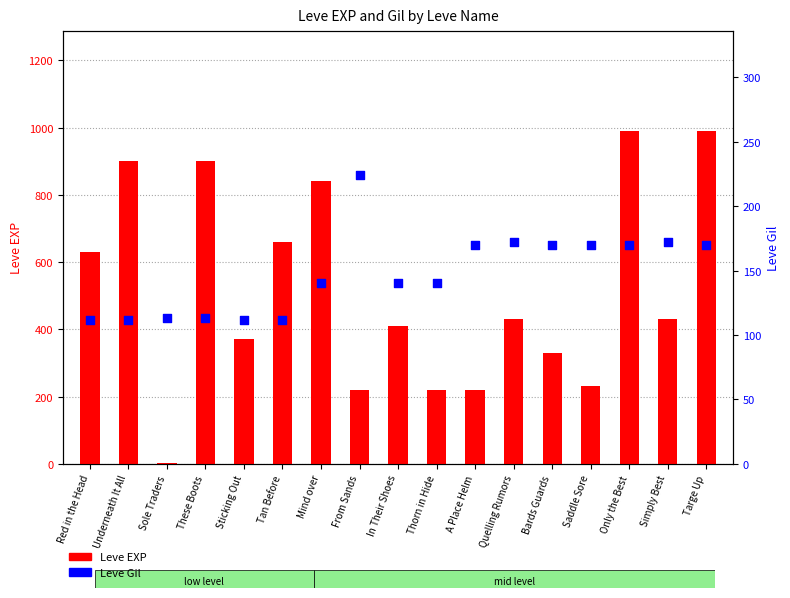

Which series contains the highest Y value?

Leve EXP